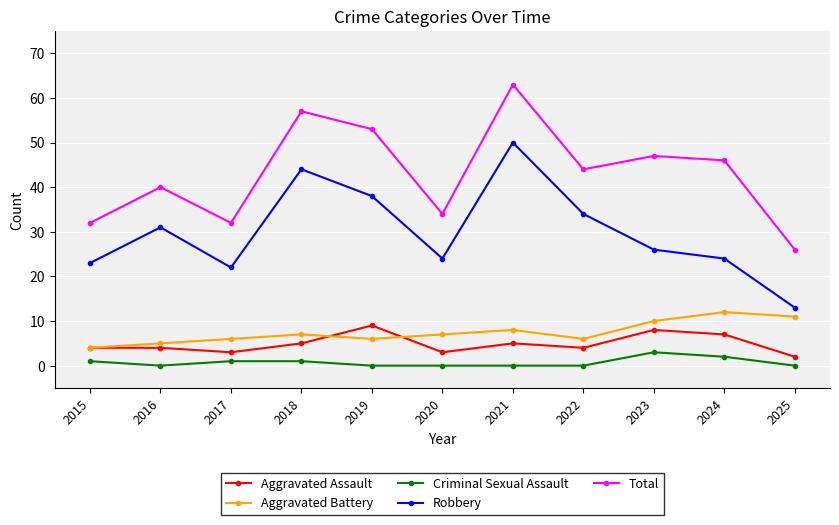

Read the Aggravated Battery value at 2019.

6